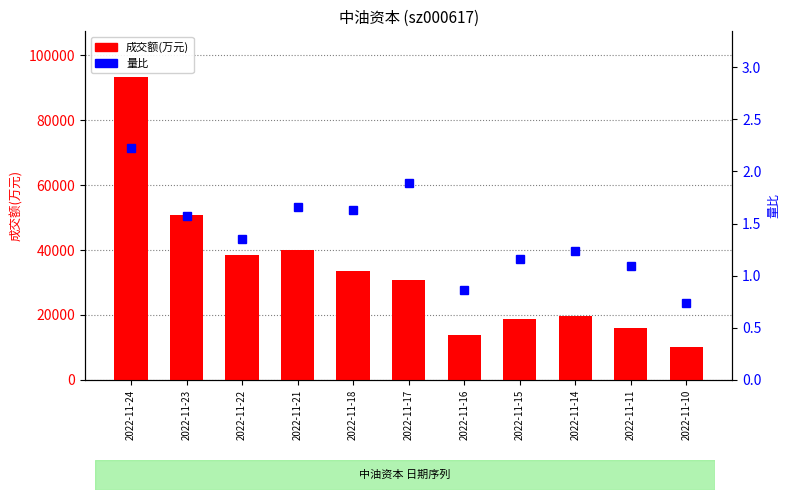

Where does the 量比 series first go above 1?

2022-11-24